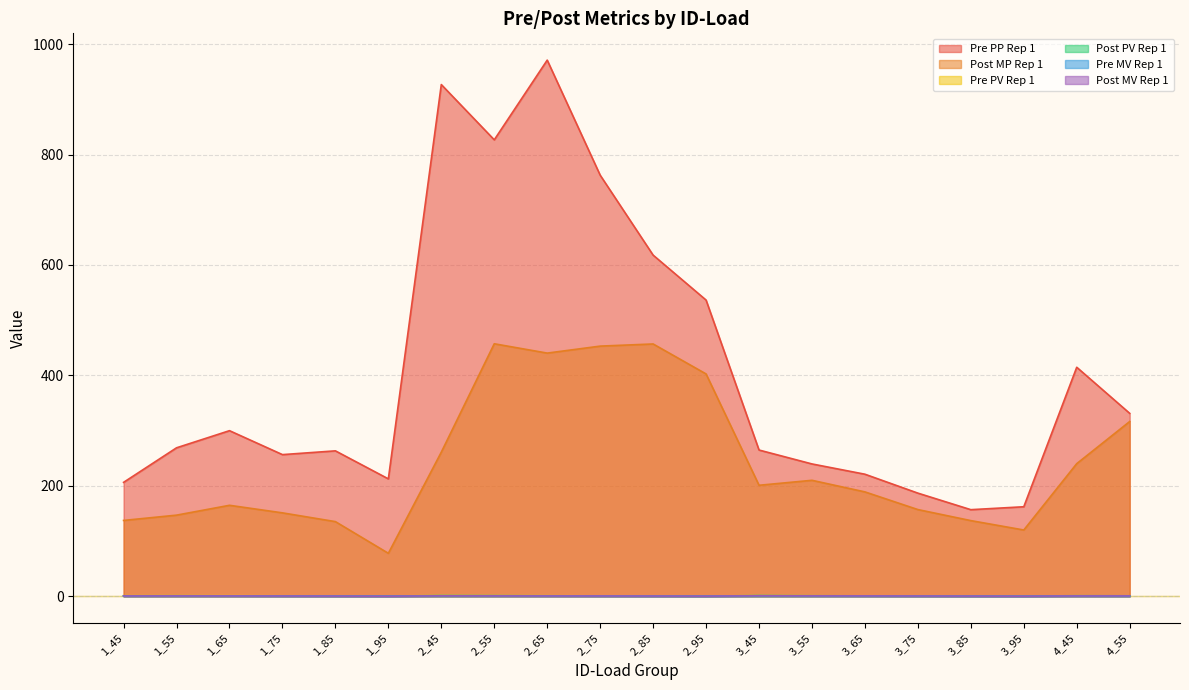

Is the value of Pre MV Rep 1 at 1_85 greater than the value of Post MP Rep 1 at 4_45?

No